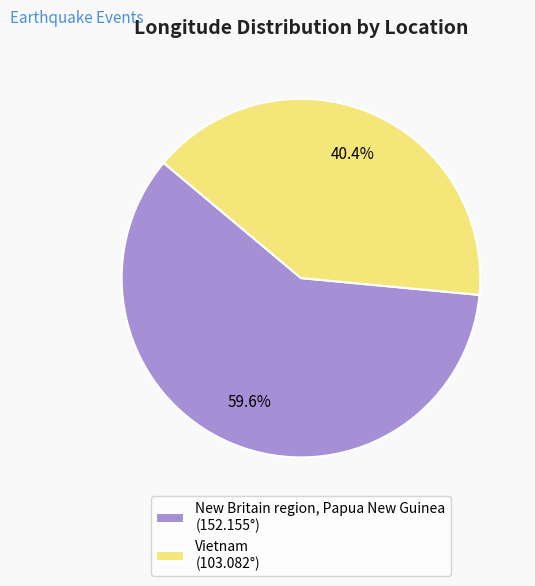

The Vietnam slice represents 40% of the pie. True or false?

True